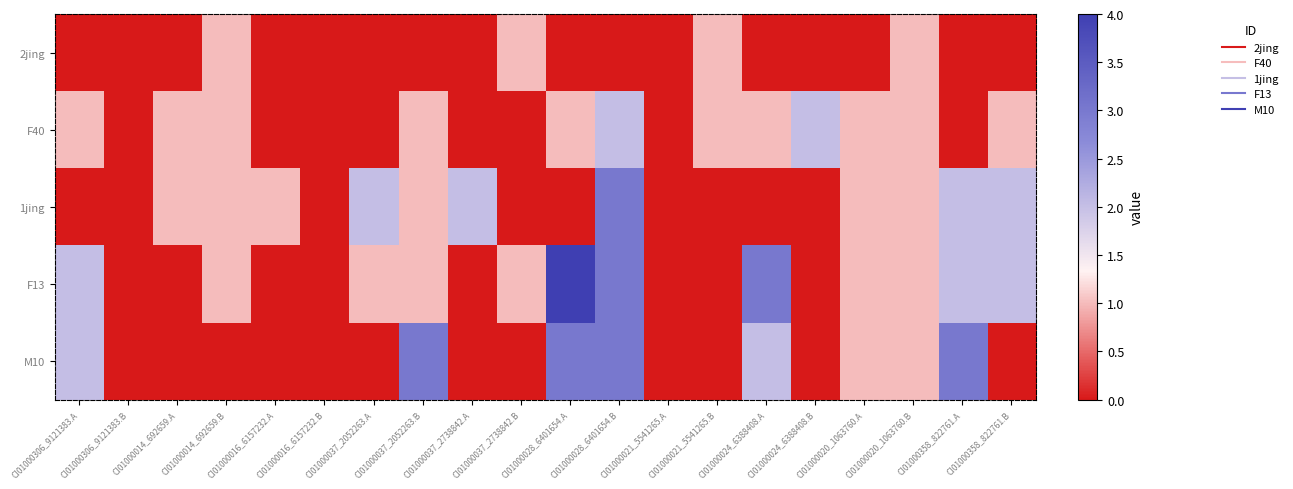

Which has a higher value, CI01000028_6401654.A or CI01000037_2738842.A?

CI01000028_6401654.A